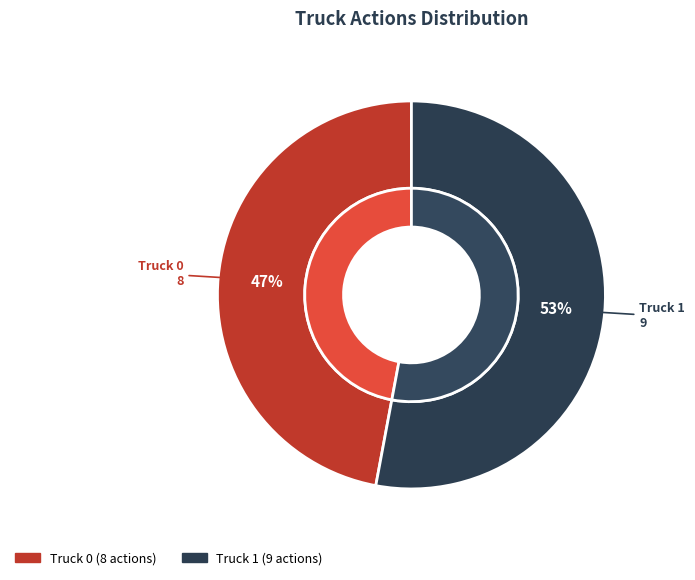

Does Truck 1 represent more than half of the total?

Yes